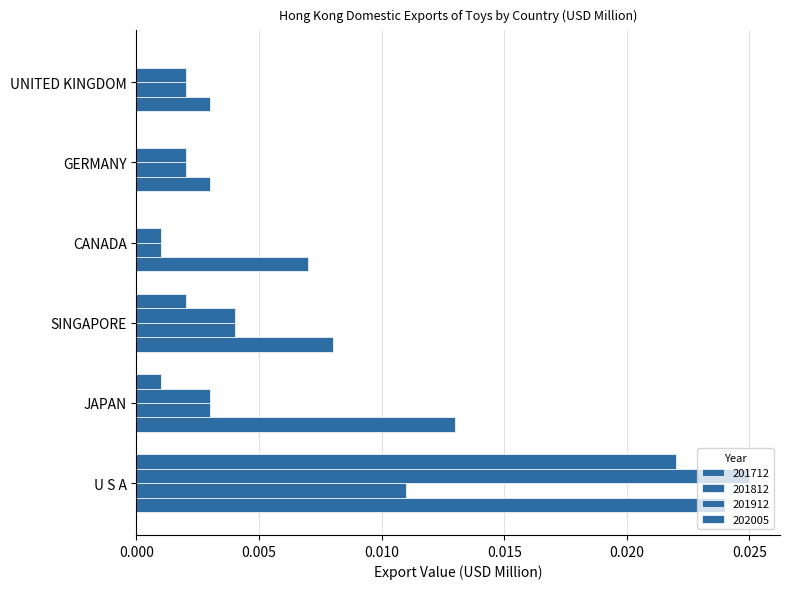

How many distinct data groups are displayed?

4